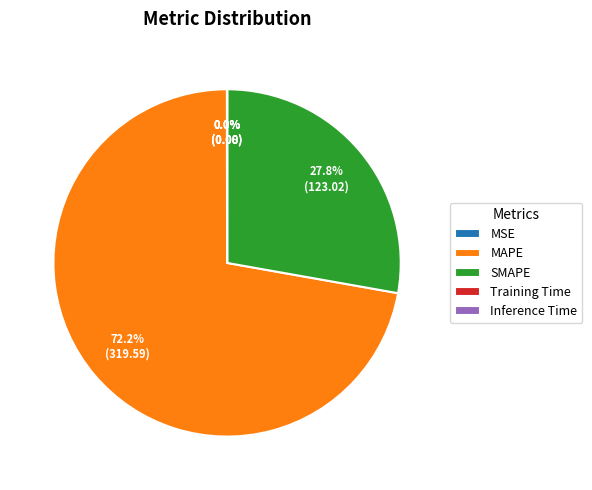

Is it true that MAPE is 72% of the pie?

True